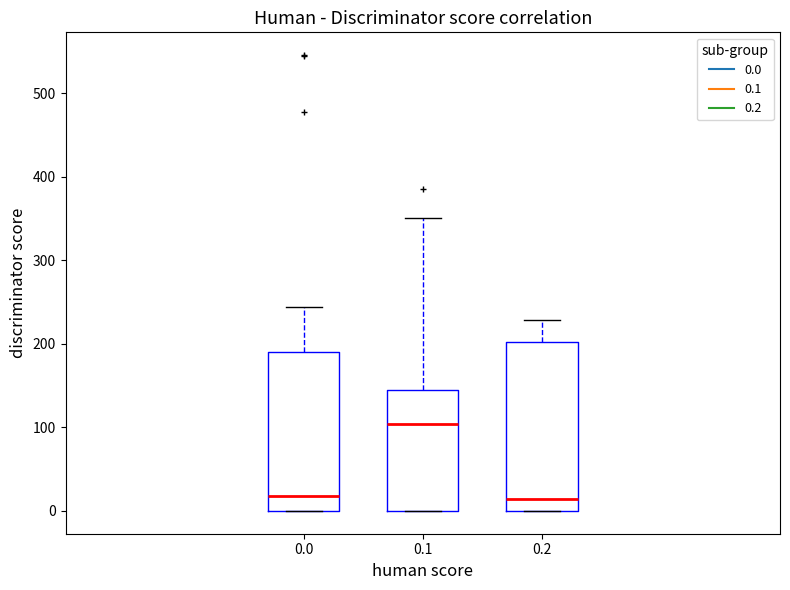

Where does the upper whisker of the box at x = 0.1 end on the y-axis? The values are not printed on the chart, so give them approximately, as read against the axis.

350